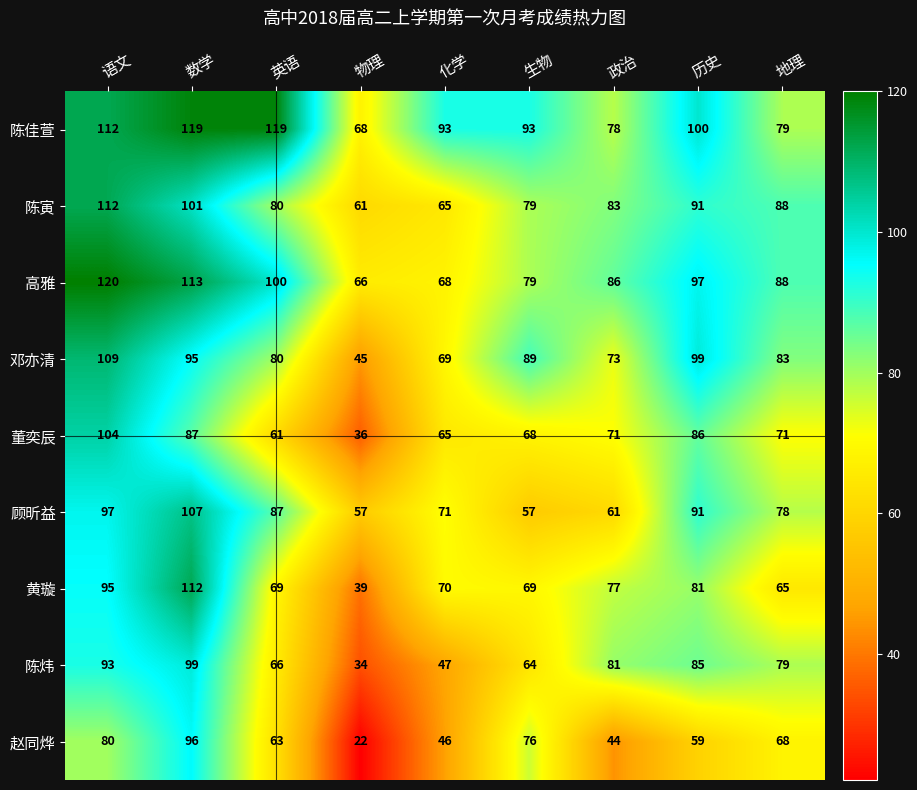

Which category has the lowest value across all series?

物理